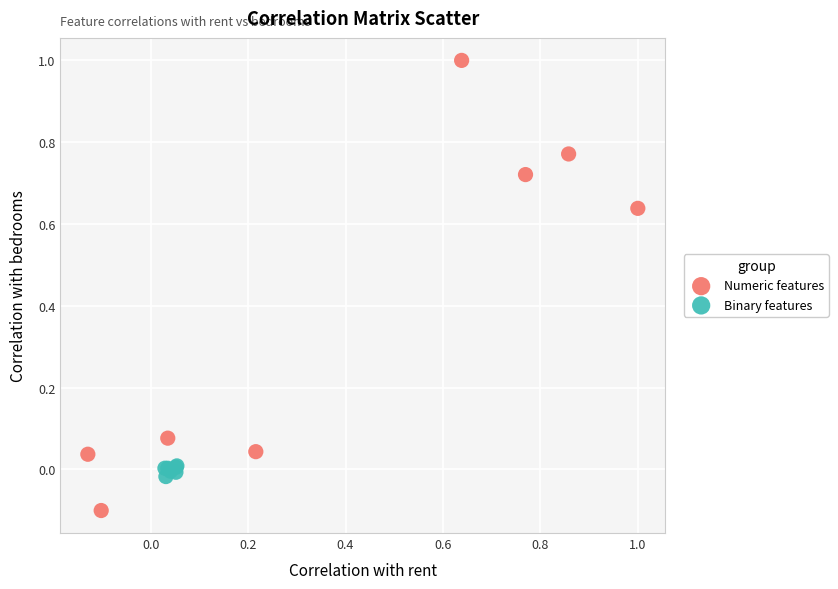

Which series contains the lowest Y value?

Numeric features